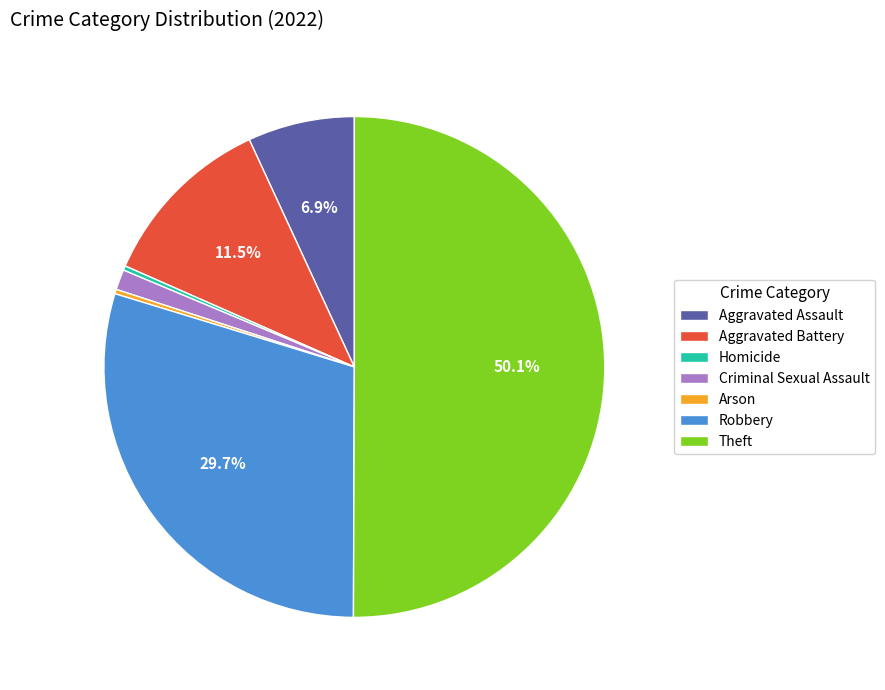

Do Robbery and Aggravated Battery together represent more than half of the pie?

No